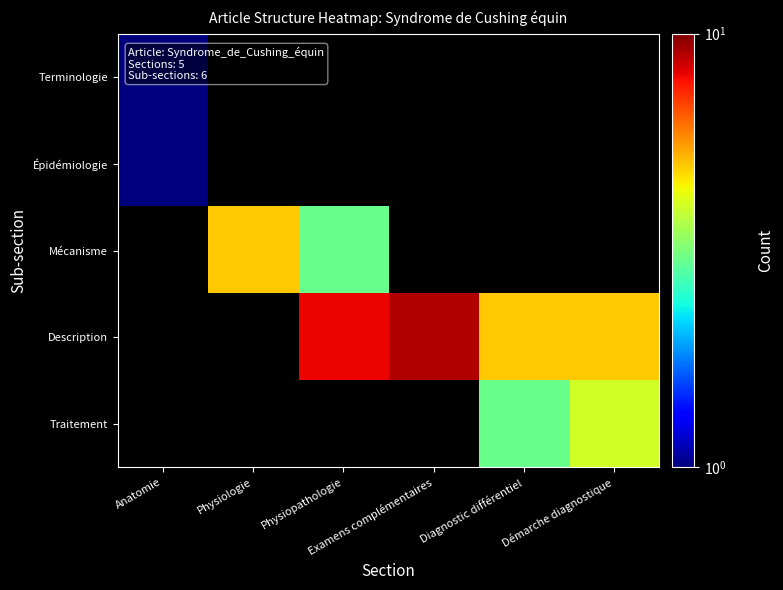

Which series changed the most between Anatomie and Physiologie?

Mécanisme